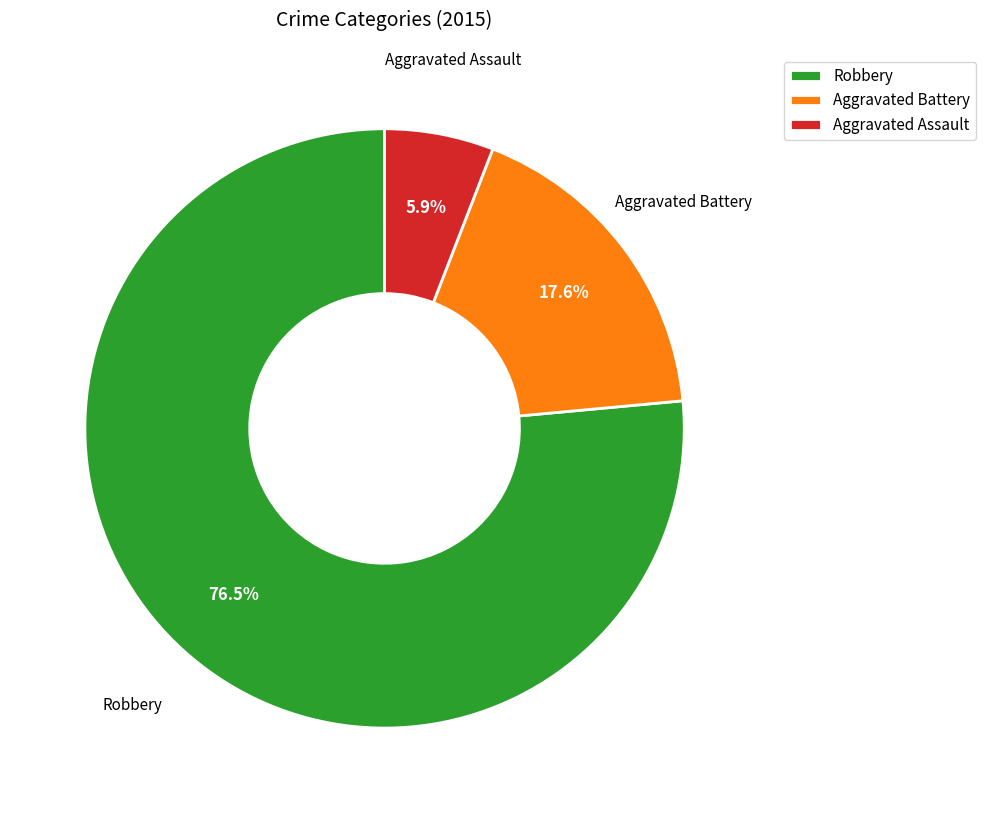

Rank the categories by value from lowest to highest.

Aggravated Assault, Aggravated Battery, Robbery